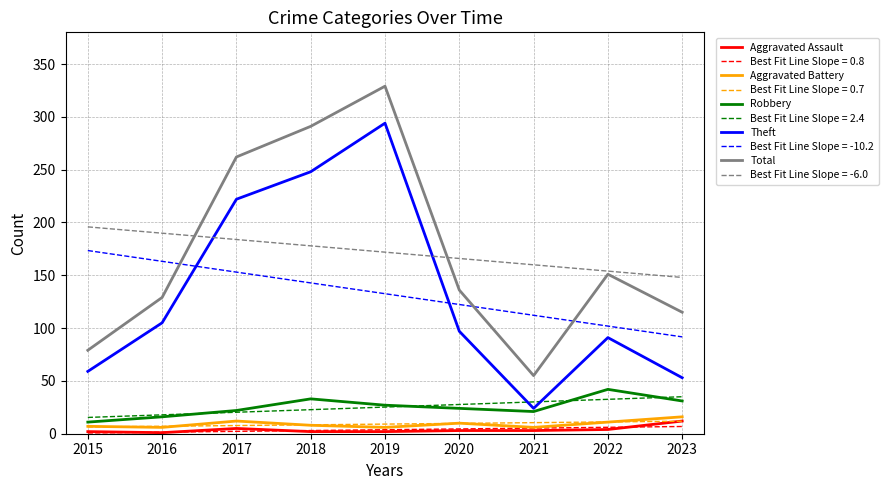

Is the value of Total at 2020 greater than the value of Best Fit Line Slope = -6.0 at 2018?

No